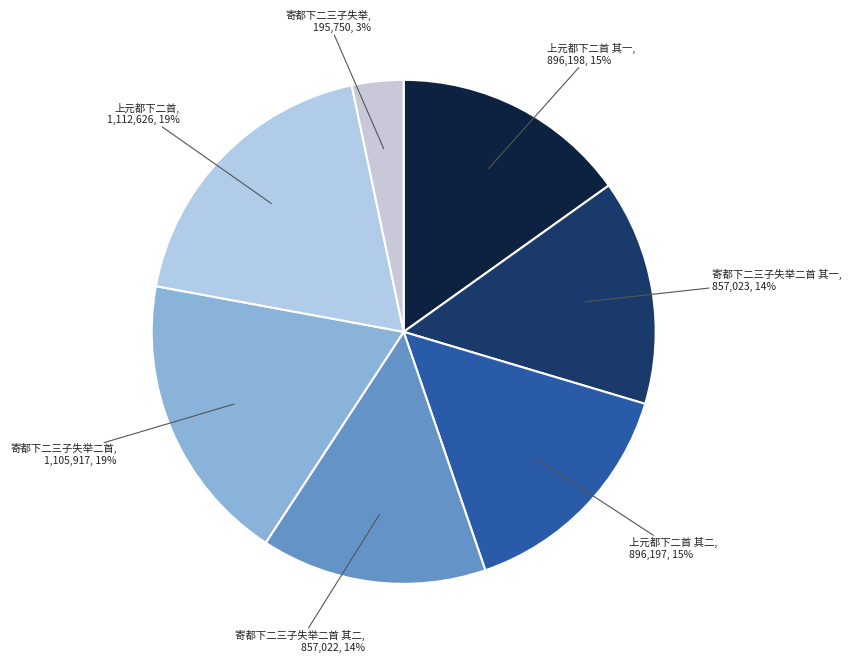

To the nearest percent, what is the average slice percentage?

14%